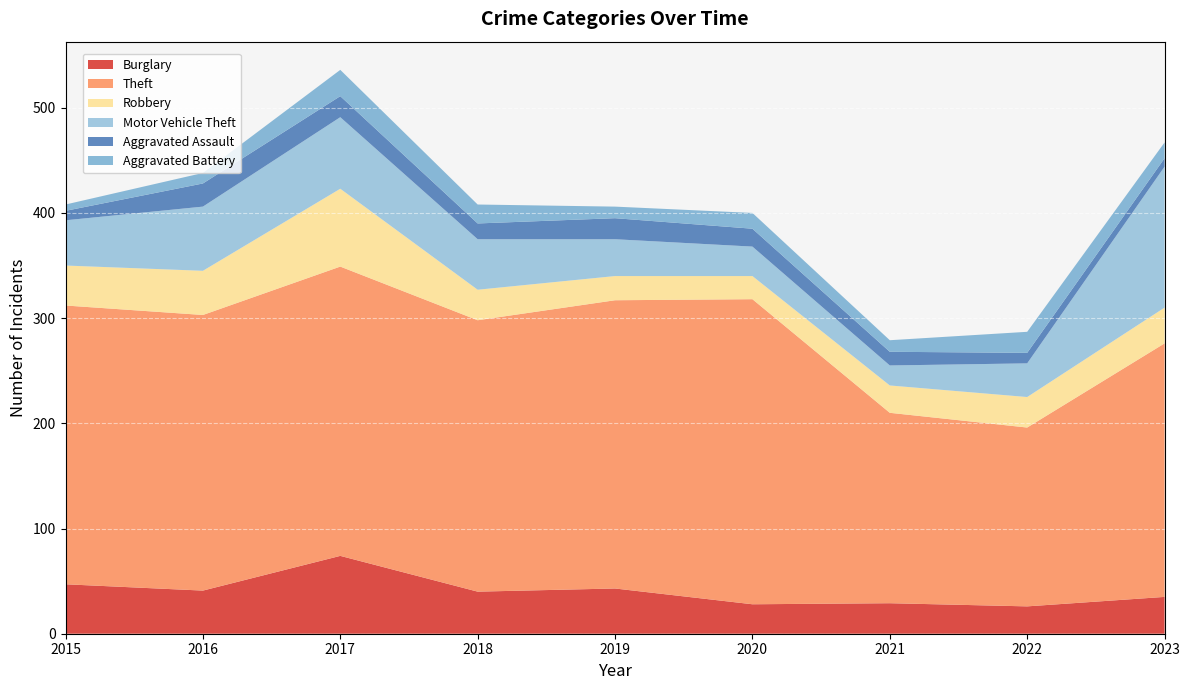

Reading left to right, what are all the values shown in this chart?

Burglary: 2015=47	2016=41	2017=74	2018=40	2019=43	2020=28	2021=29	2022=26	2023=35
Theft: 2015=265	2016=262	2017=275	2018=258	2019=274	2020=290	2021=181	2022=170	2023=241
Robbery: 2015=38	2016=42	2017=74	2018=29	2019=23	2020=22	2021=26	2022=29	2023=34
Motor Vehicle Theft: 2015=43	2016=61	2017=68	2018=48	2019=35	2020=28	2021=19	2022=32	2023=134
Aggravated Assault: 2015=9	2016=22	2017=20	2018=15	2019=20	2020=17	2021=13	2022=10	2023=8
Aggravated Battery: 2015=6	2016=10	2017=25	2018=18	2019=11	2020=15	2021=11	2022=20	2023=15